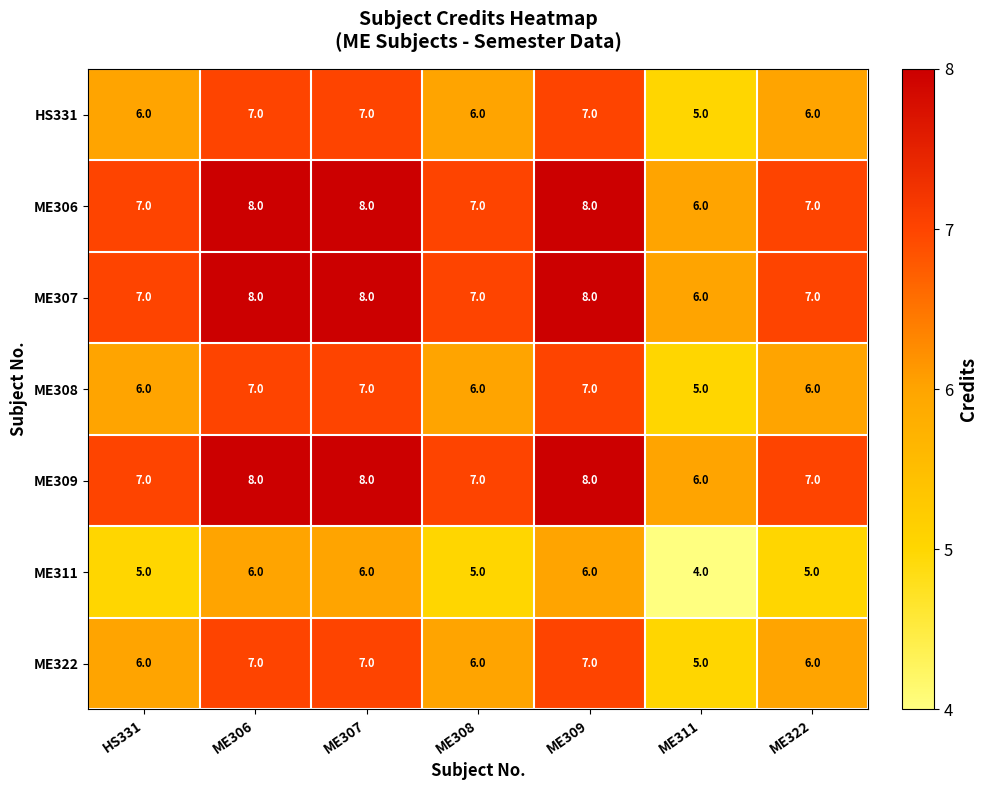

What is the spread (max minus min) of values at ME306?

2